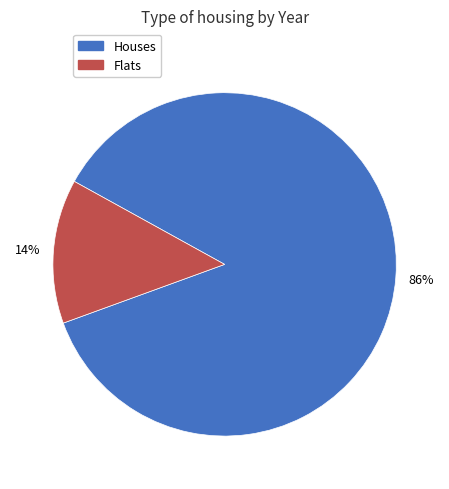

Rank the categories by value from lowest to highest.

Flats, Houses